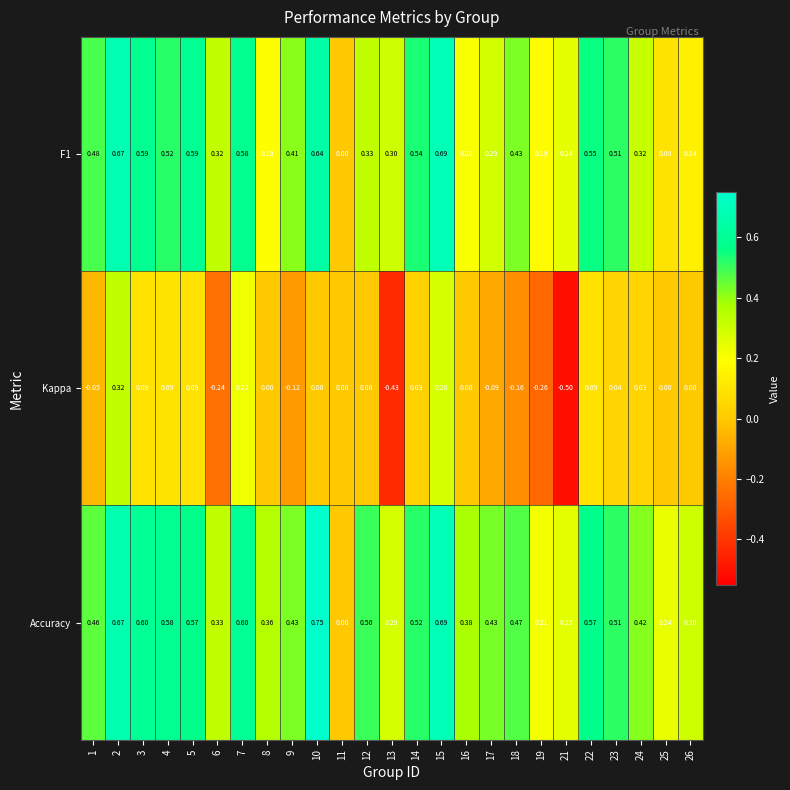

Which series has the largest total across all categories?

Accuracy